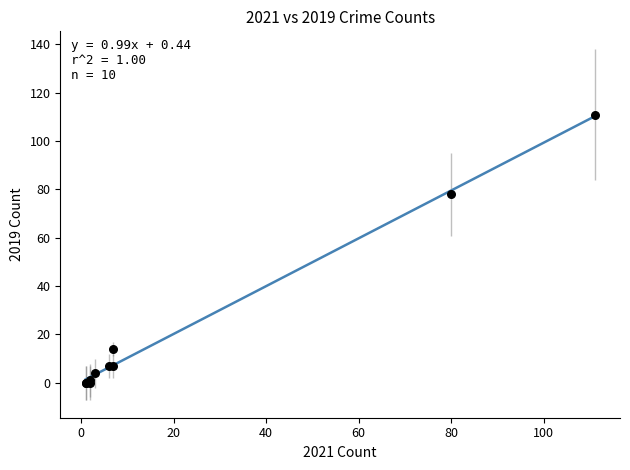

What Y value in the scatter plot is closest to 55?

78